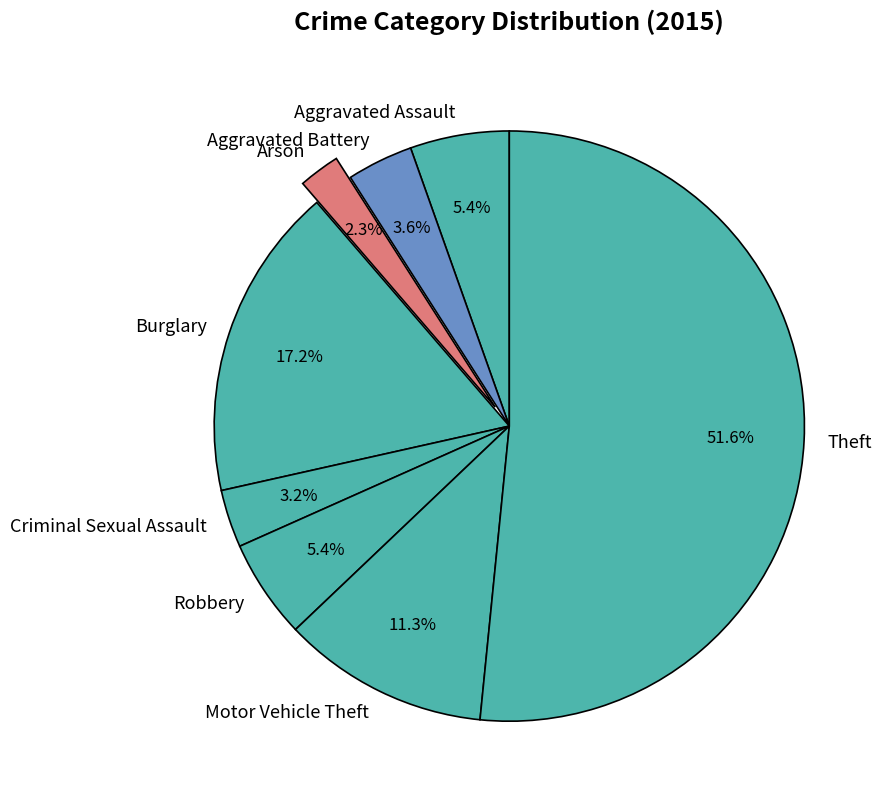

What percentage do Robbery and Burglary together represent?

22.6%